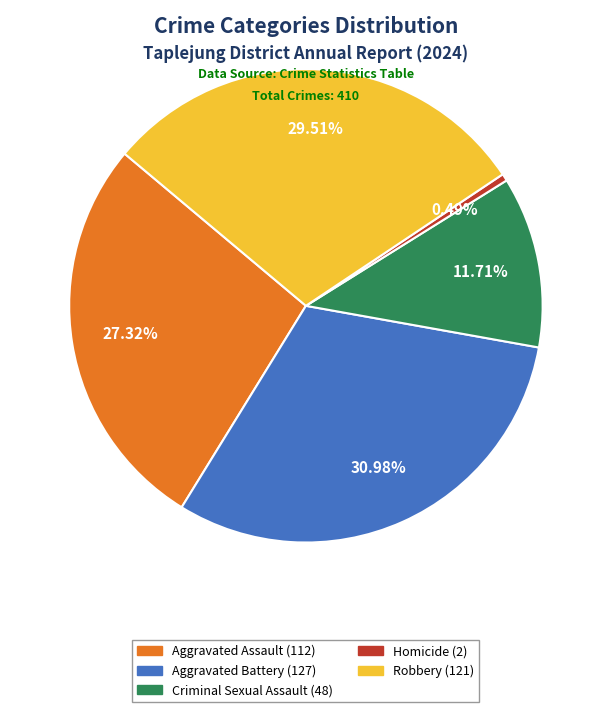

Is Robbery the majority of the pie?

No